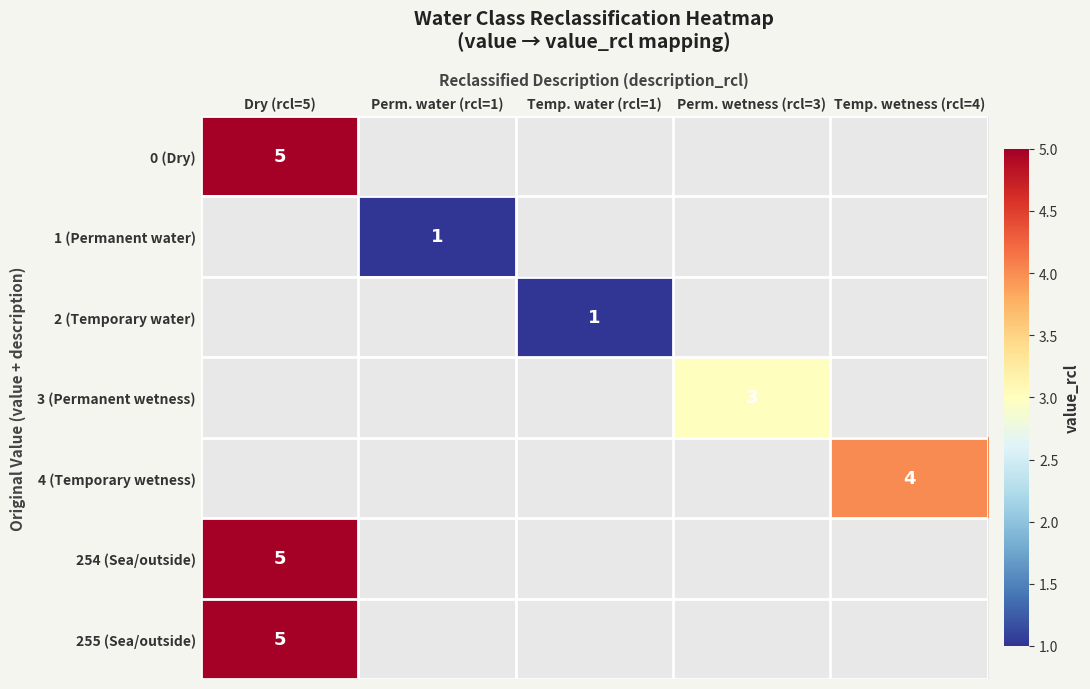

At how many categories does at least one series exceed 3?

2